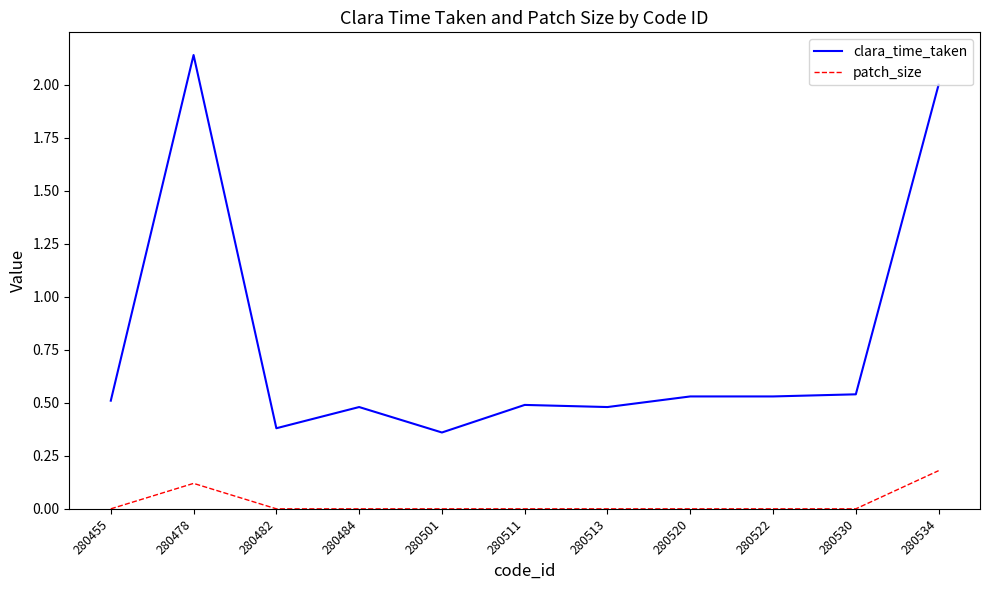

The value of clara_time_taken at 280455 is 0.9. True or false?

False